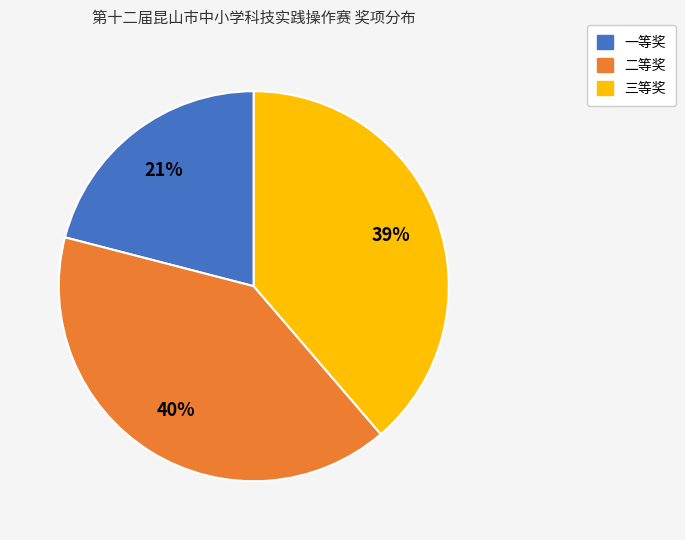

Which has a higher value, 二等奖 or 一等奖?

二等奖